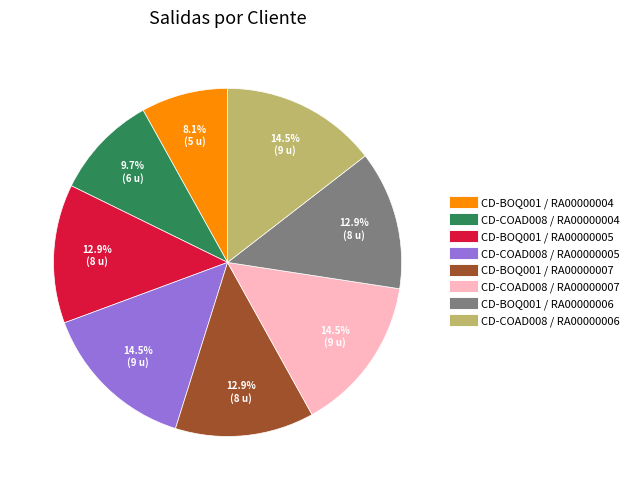

Is there a majority slice in this chart?

No